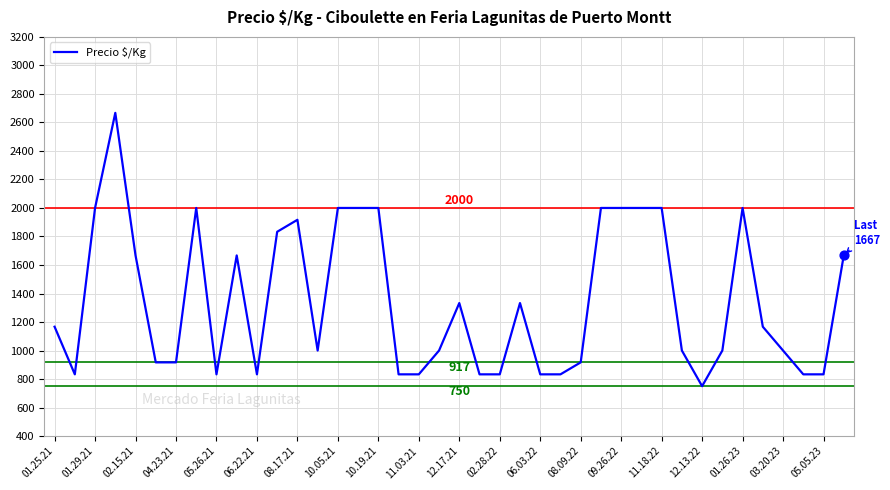

What is the smallest value displayed?

750